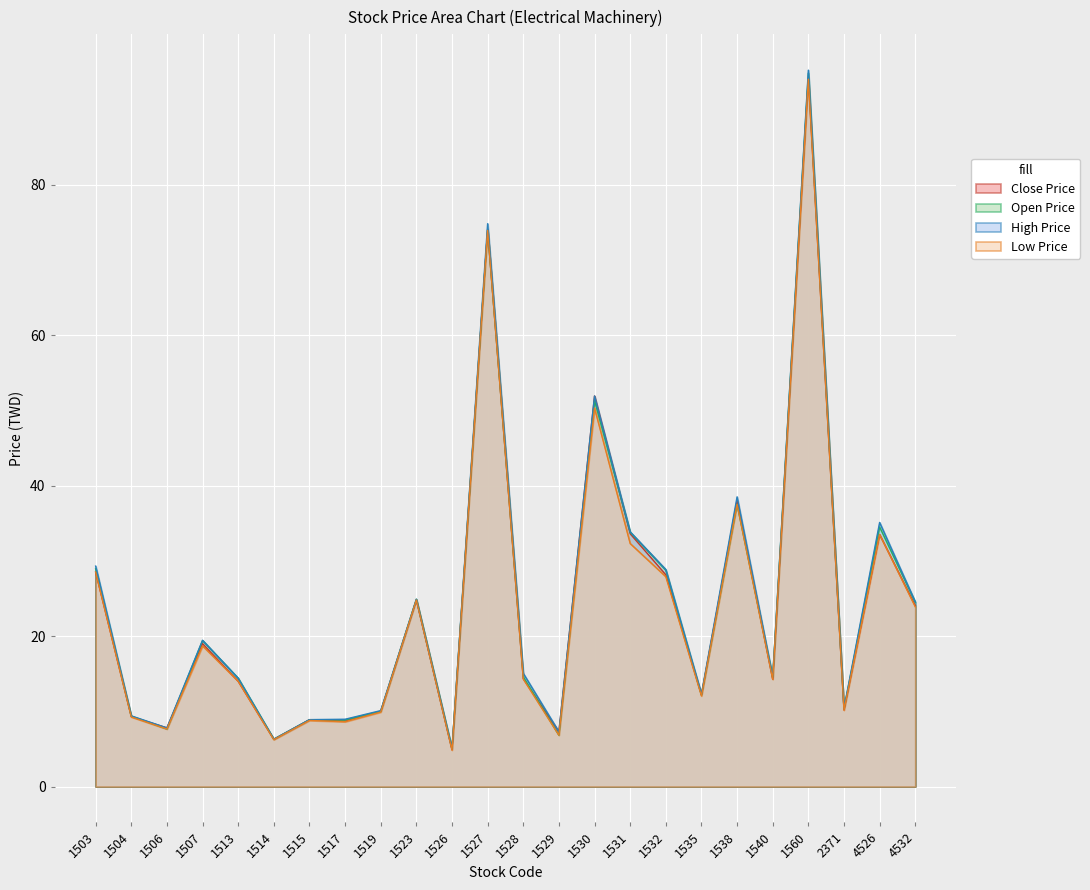

True or false: Low Price and Close Price intersect in this chart.

False